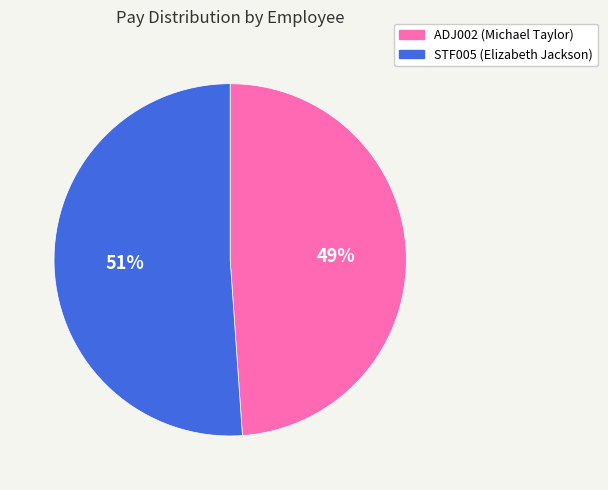

Approximately how many times larger is the value at STF005 (Elizabeth Jackson) compared to ADJ002 (Michael Taylor)?

1.0